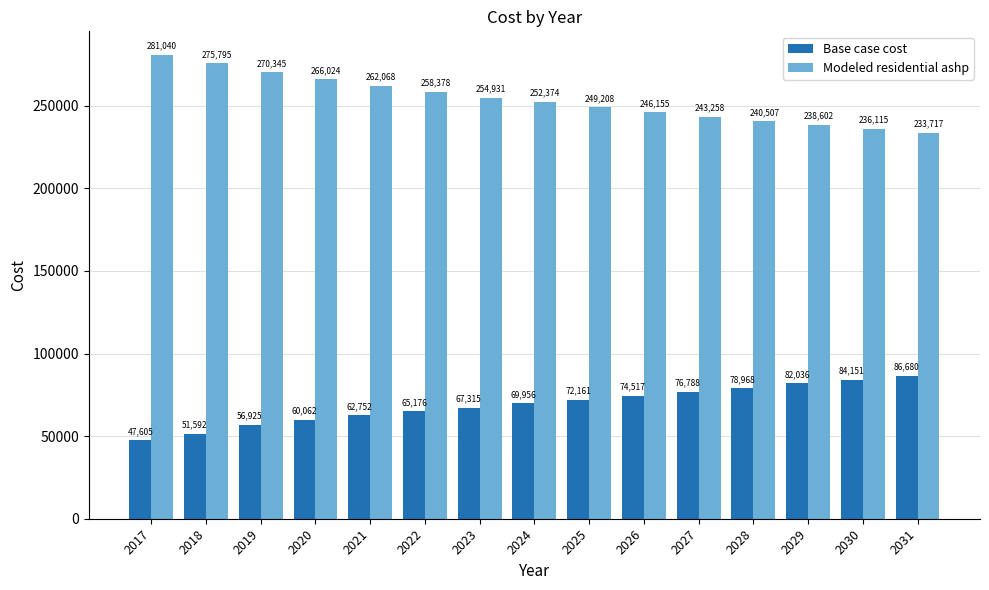

Rank the series by their average value, from highest to lowest.

Modeled residential ashp, Base case cost